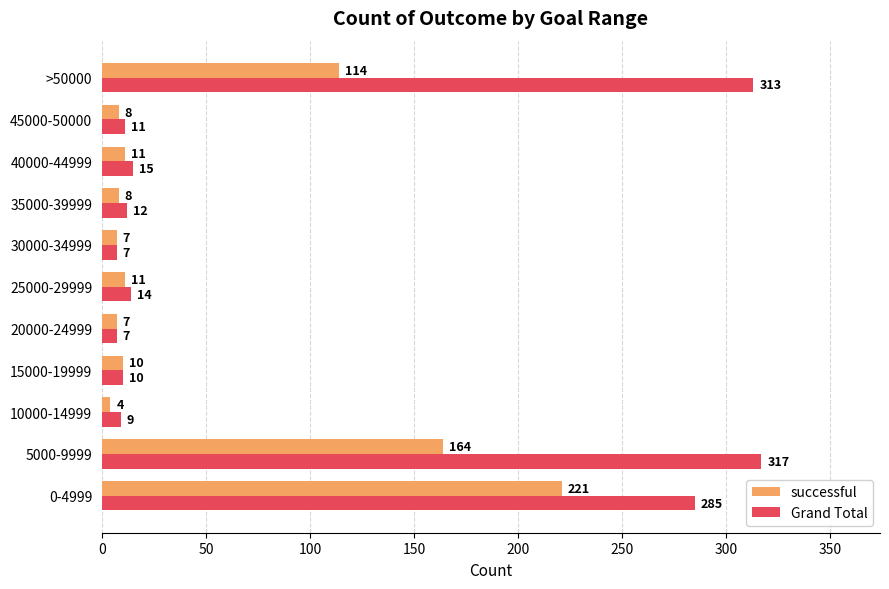

Which series has the largest total across all categories?

Grand Total